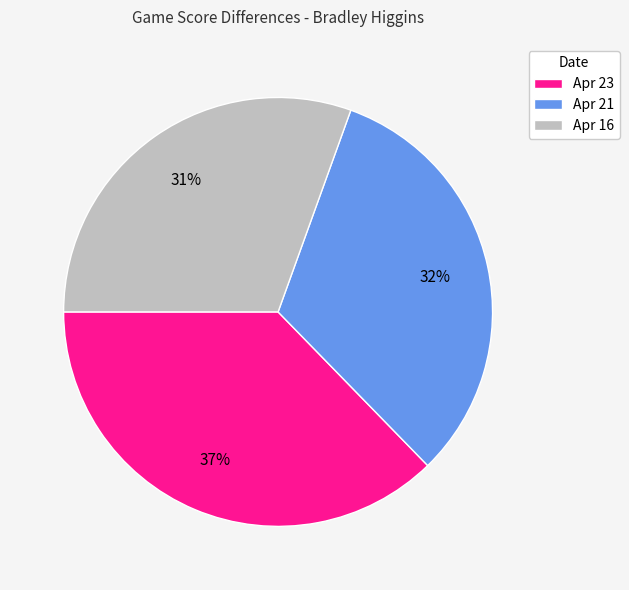

Rank the categories by value from lowest to highest.

Apr 16, Apr 21, Apr 23